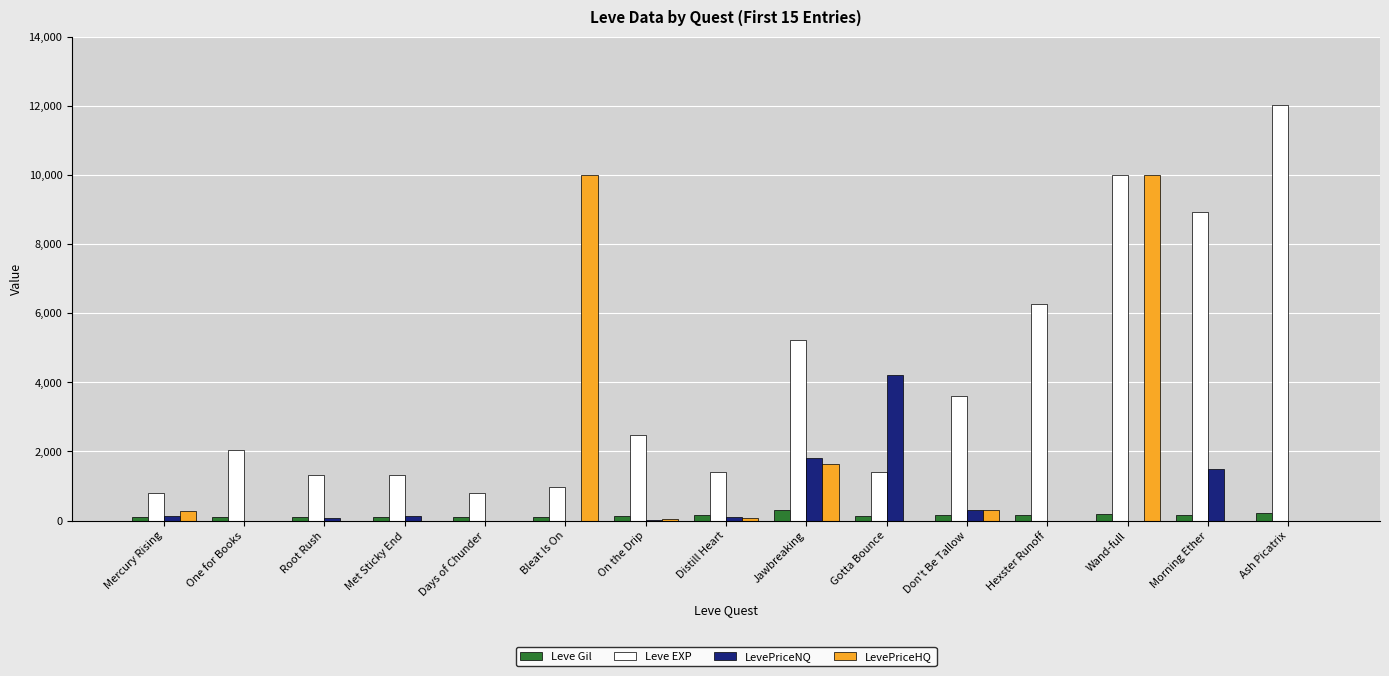

What is the difference between the LevePriceNQ values at Mercury Rising and Hexster Runoff?

141